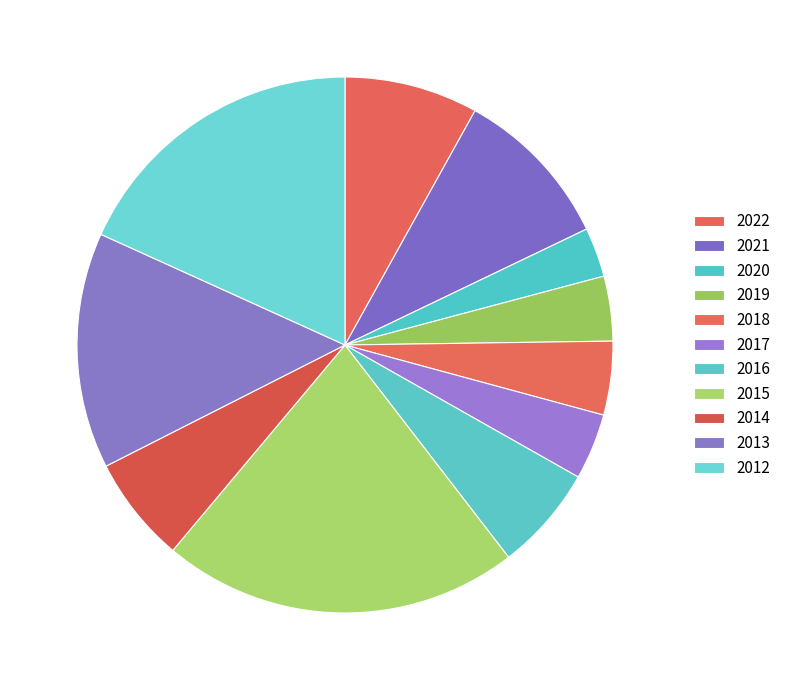

What is the largest slice in the pie chart?

2015